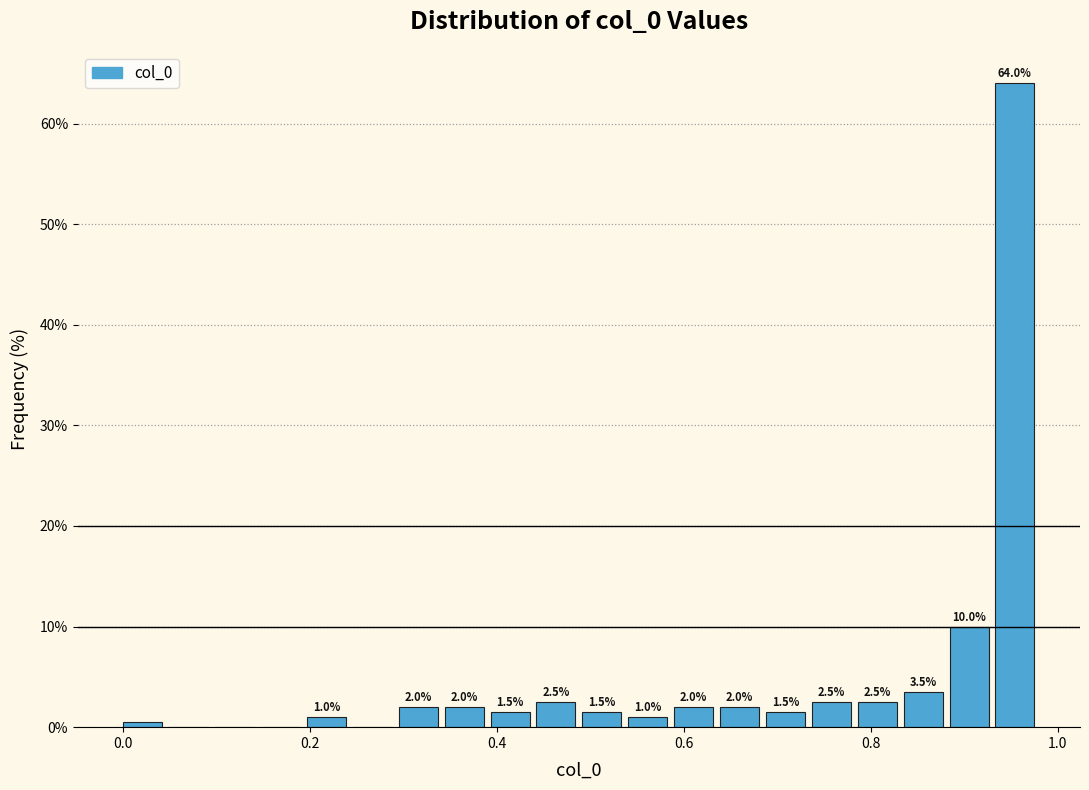

Around what value on the x-axis is the tallest bar? Give the approximate position of its centre, as read against the axis.

0.96